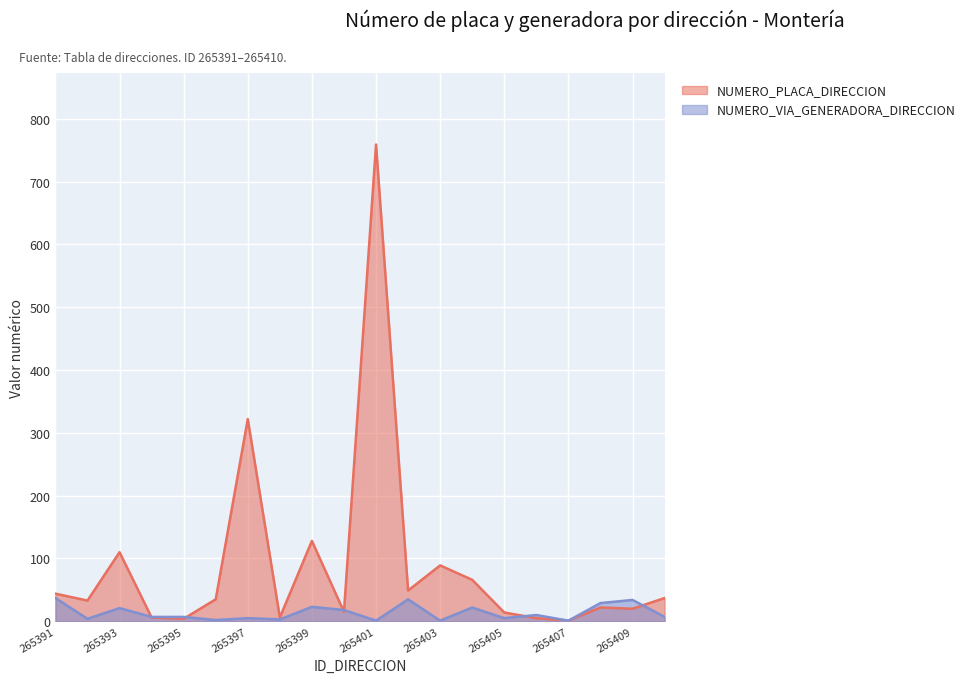

List the series in order of their overall mean, lowest first.

NUMERO_VIA_GENERADORA_DIRECCION, NUMERO_PLACA_DIRECCION